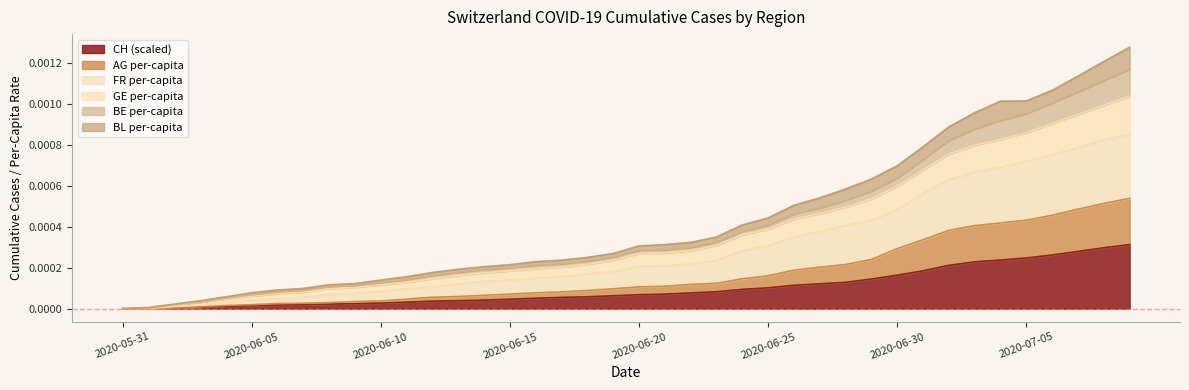

What are all the series names shown in the legend?

CH (scaled), AG per-capita, FR per-capita, GE per-capita, BE per-capita, BL per-capita